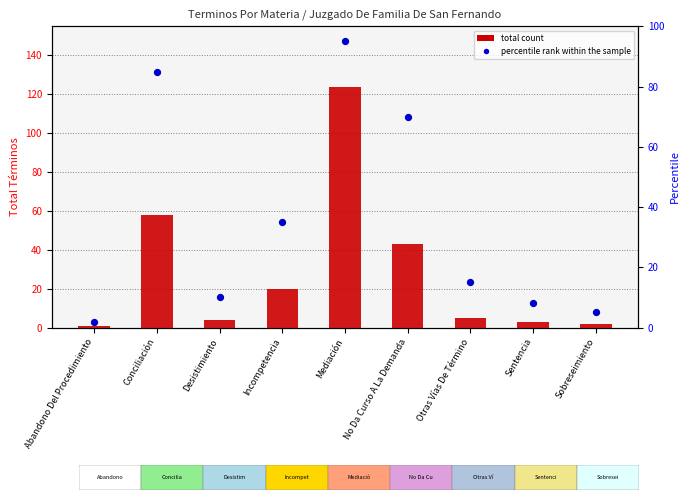

At how many categories does at least one series exceed 67?

3